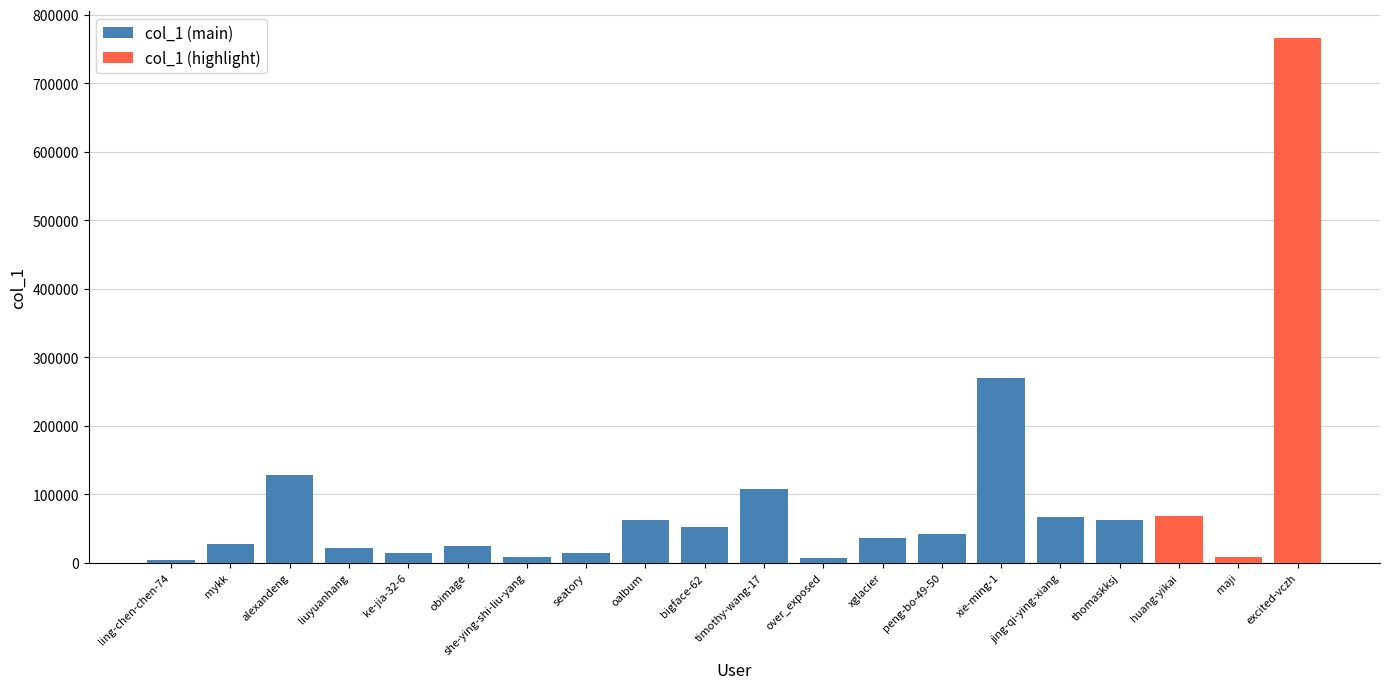

Reading left to right, what are all the values shown in this chart?

4218	26765	128185	21624	13549	24432	8267	13688	61576	51956	108116	7220	35865	42055	269102	66597	62212	68176	8521	766426